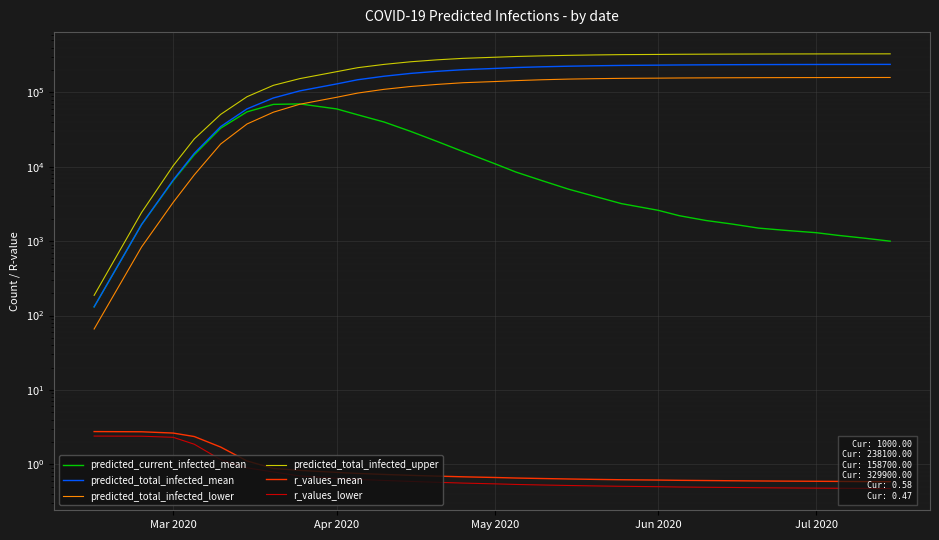

True or false: predicted_total_infected_lower and r_values_lower intersect in this chart.

False